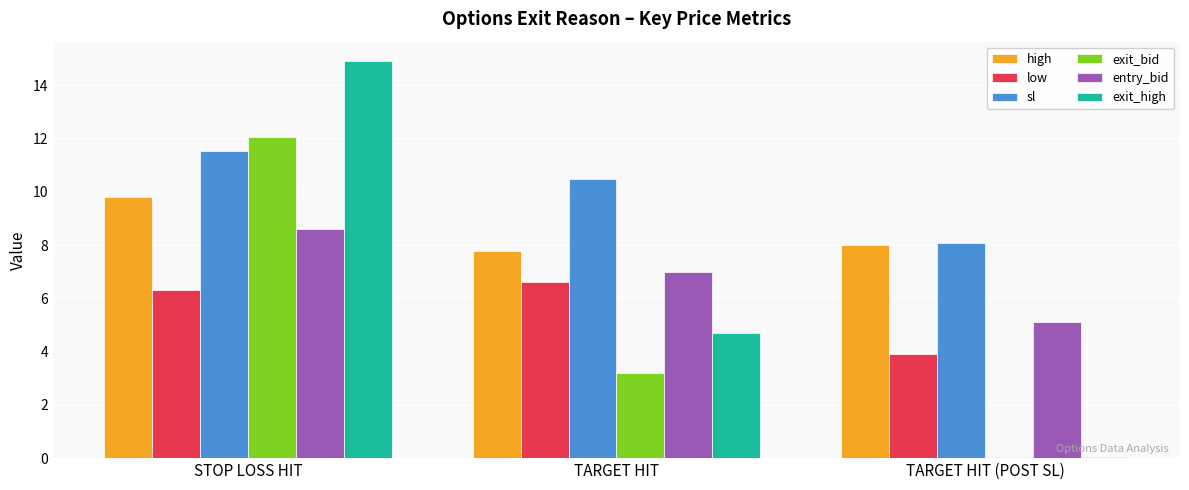

Rank the series at STOP LOSS HIT from lowest to highest value.

low, entry_bid, high, sl, exit_bid, exit_high